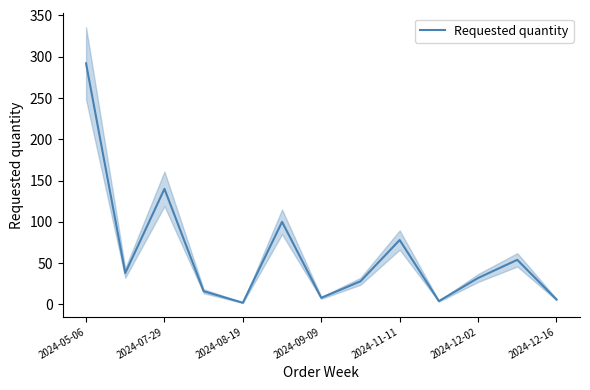

How many data points are less than 32?

6